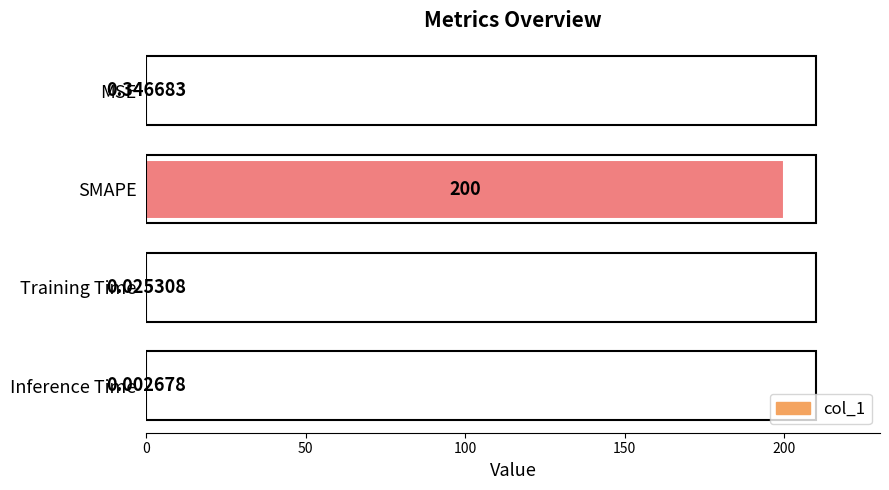

What is the change in value from SMAPE to Training Time?

-200.0